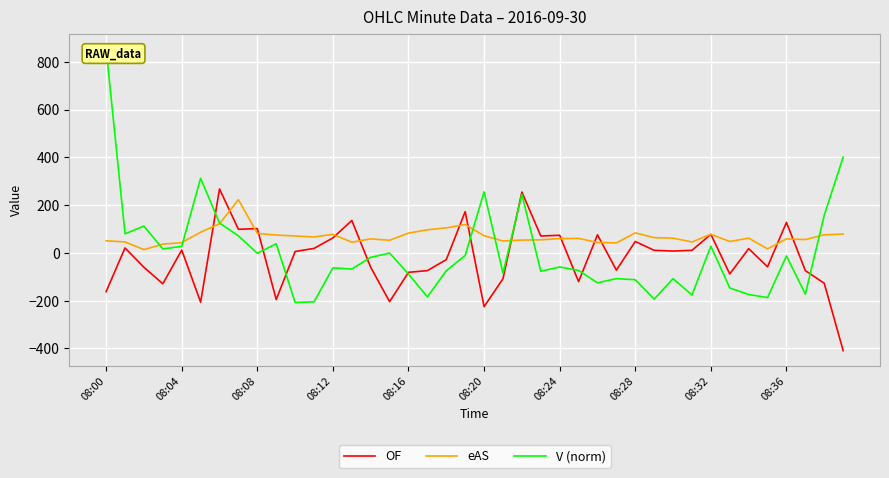

Is it true that OF equals -173.6 at 38?

False